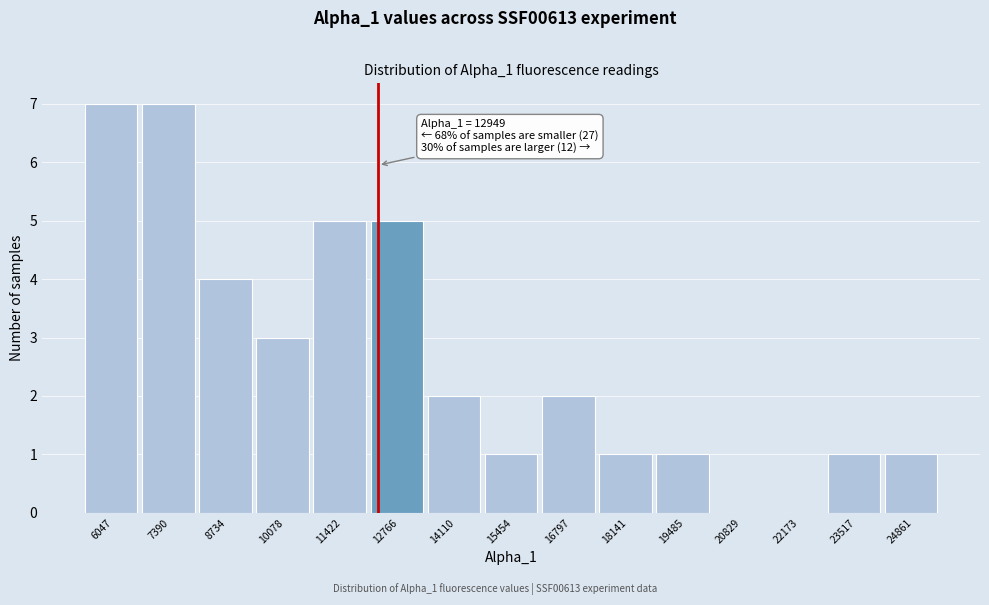

Reading right to left, list all the values displayed in this chart.

24861=1	23517=1	22173=0	20829=0	19485=1	18141=1	16797=2	15454=1	14110=2	12766=5	11422=5	10078=3	8734=4	7390=7	6047=7